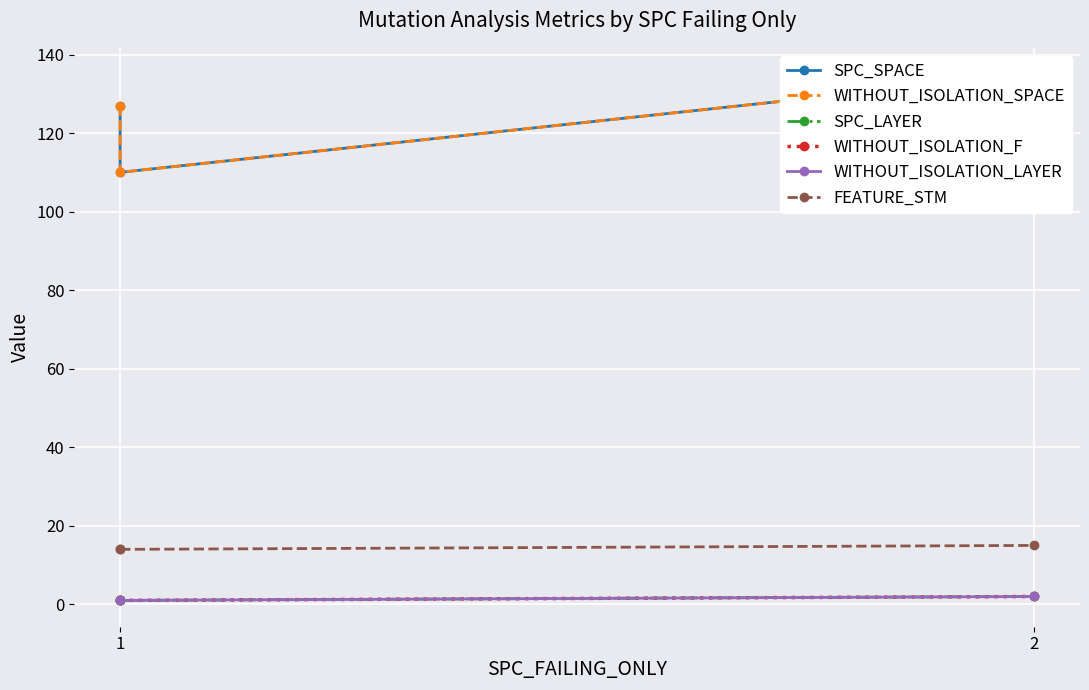

Which series has the widest spread of values?

SPC_SPACE